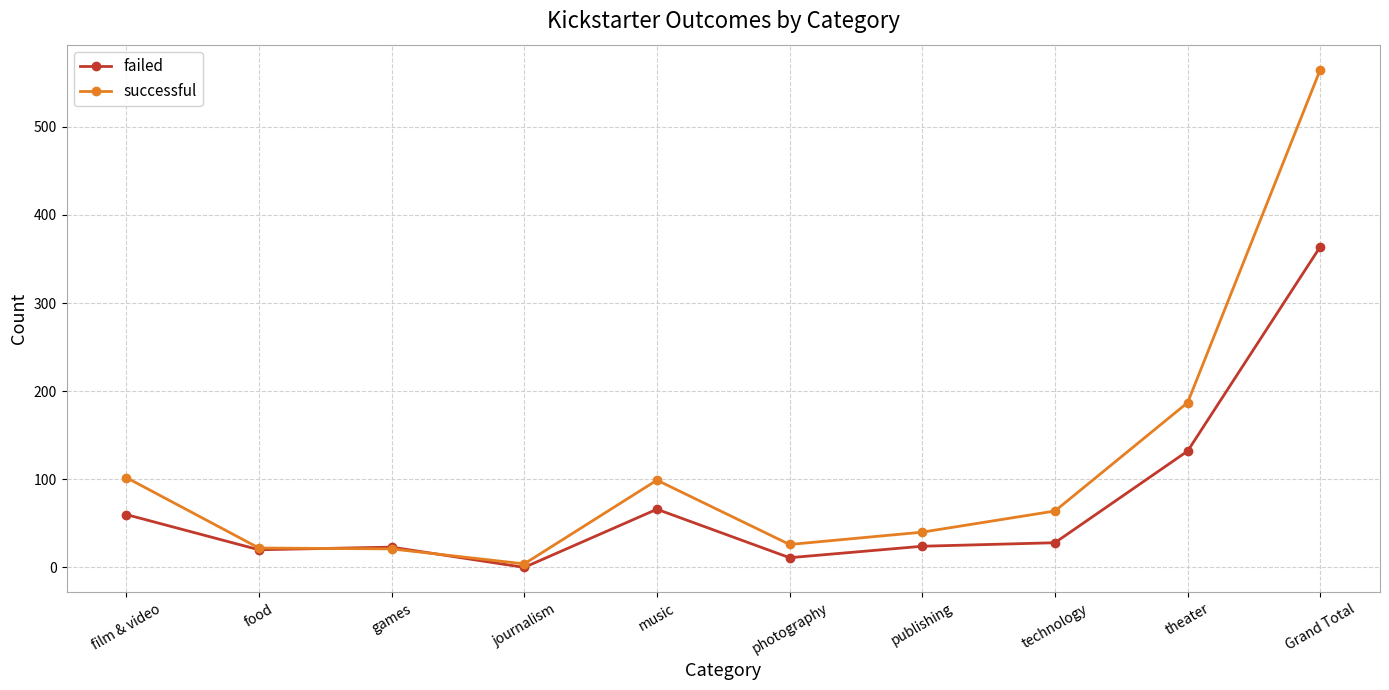

Is it true that successful equals 46 at film & video?

False